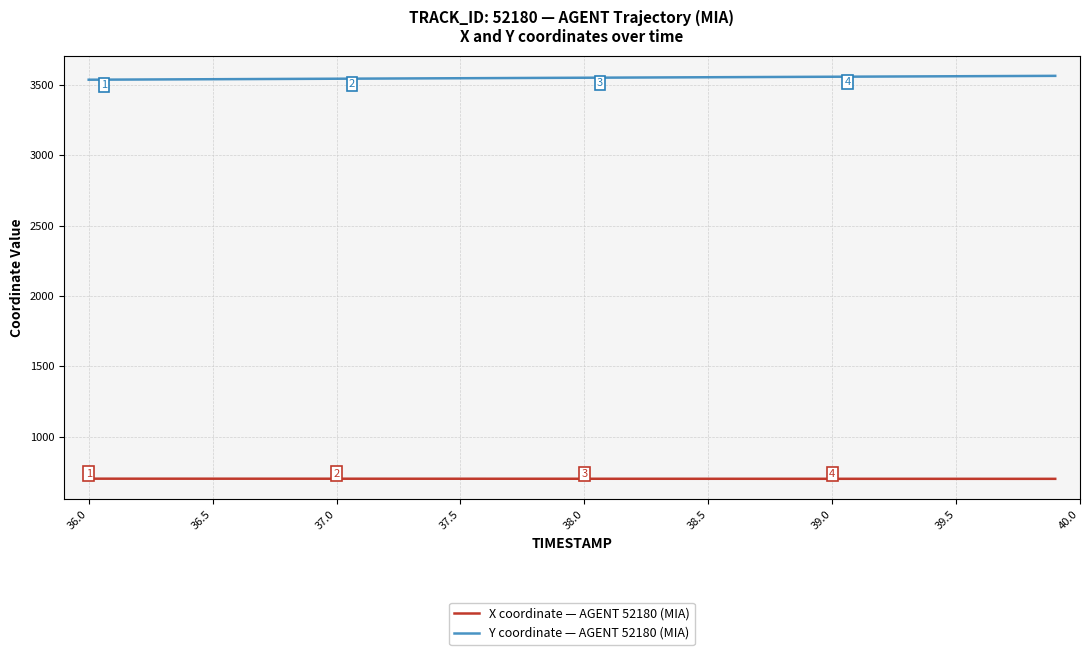

True or false: X coordinate — AGENT 52180 (MIA) and Y coordinate — AGENT 52180 (MIA) intersect in this chart.

False